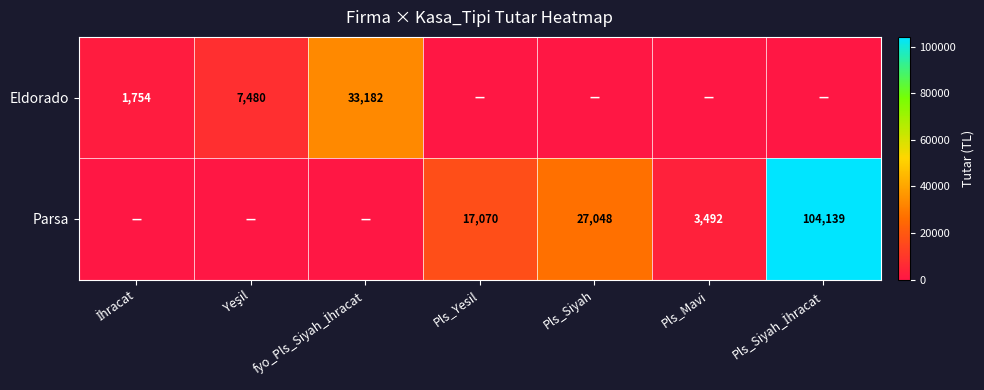

What is the difference between the highest and lowest values at Pls_Yesil?

17070.0